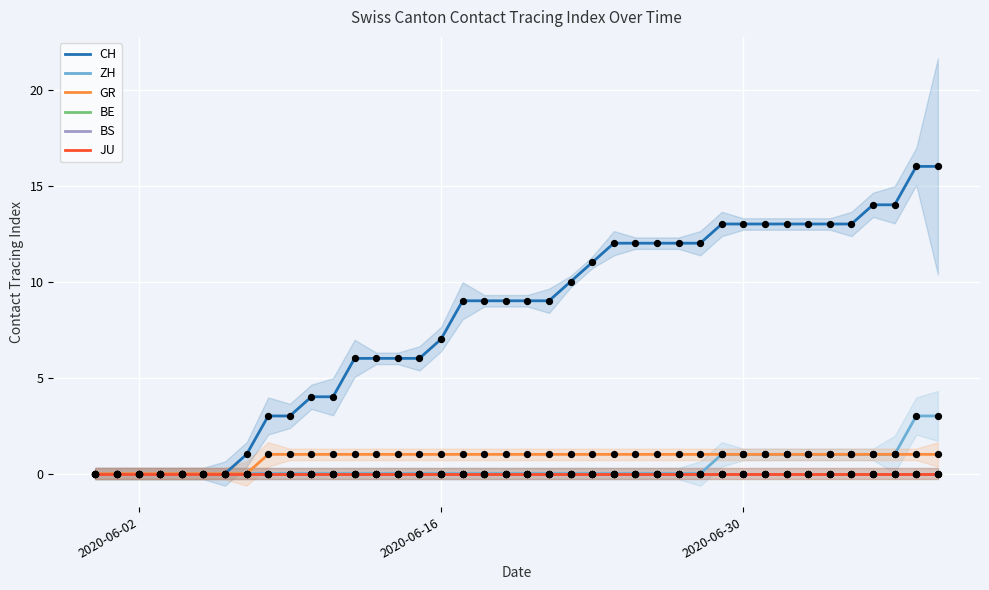

Which series contains the lowest Y value?

CH